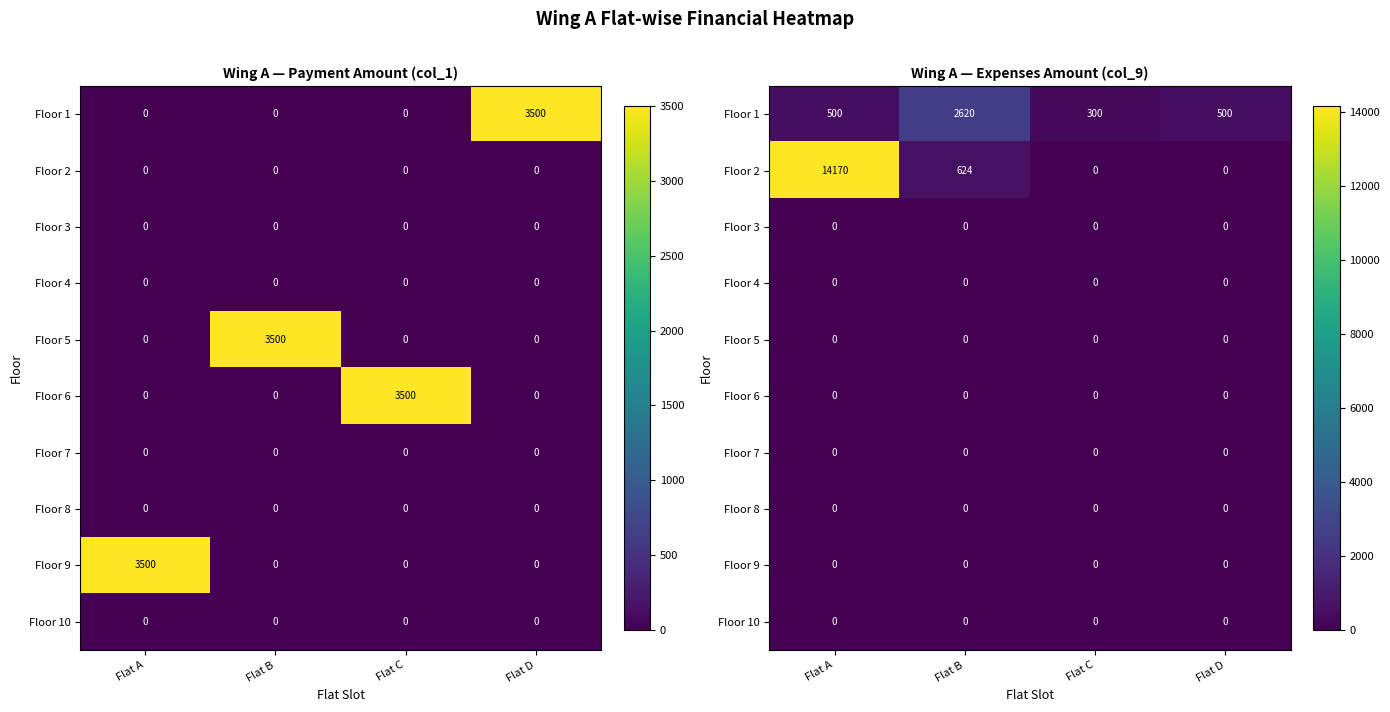

Is the value of Floor 1 at Flat A greater than the value of Floor 8 at Flat B?

Yes